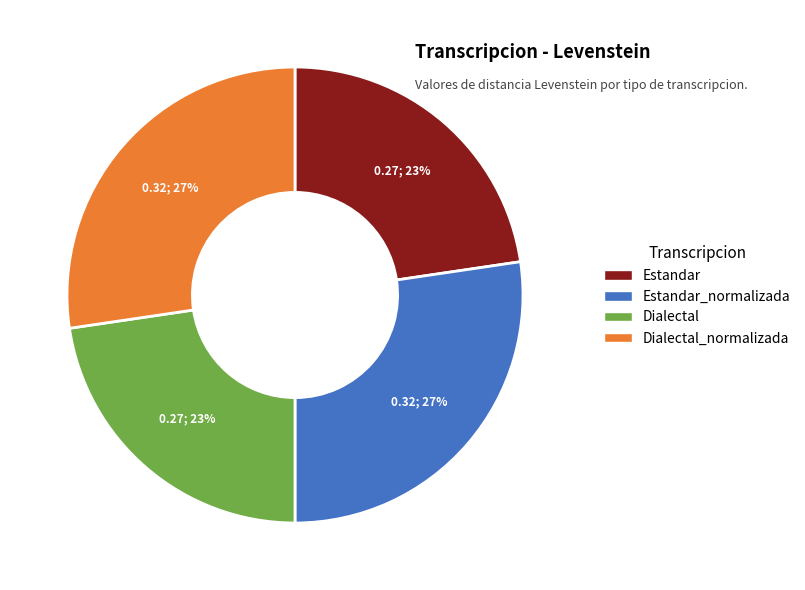

To the nearest percent, what portion does Estandar represent?

23%